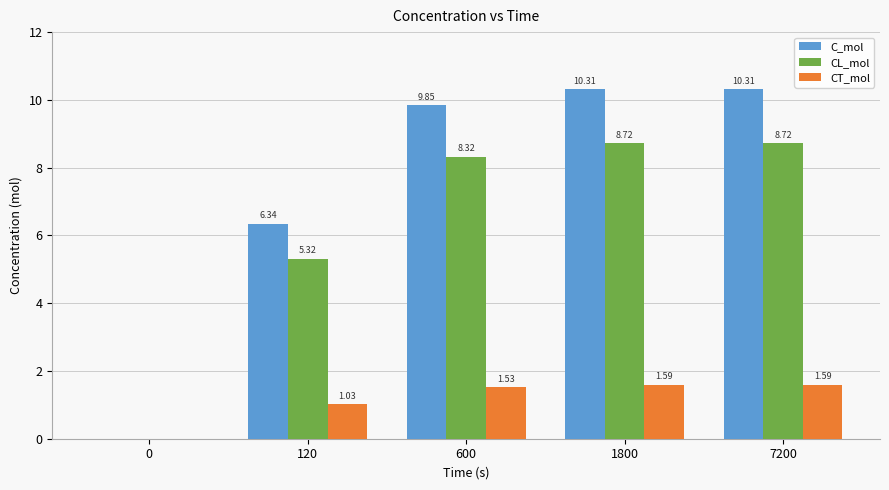

Which series has the largest total across all categories?

C_mol